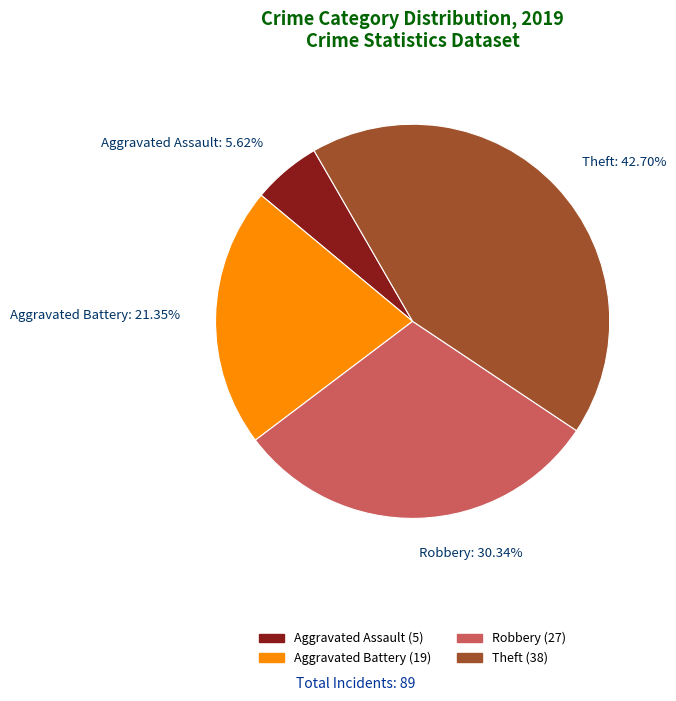

Does Theft: 42.70% account for over 50% of the chart?

No